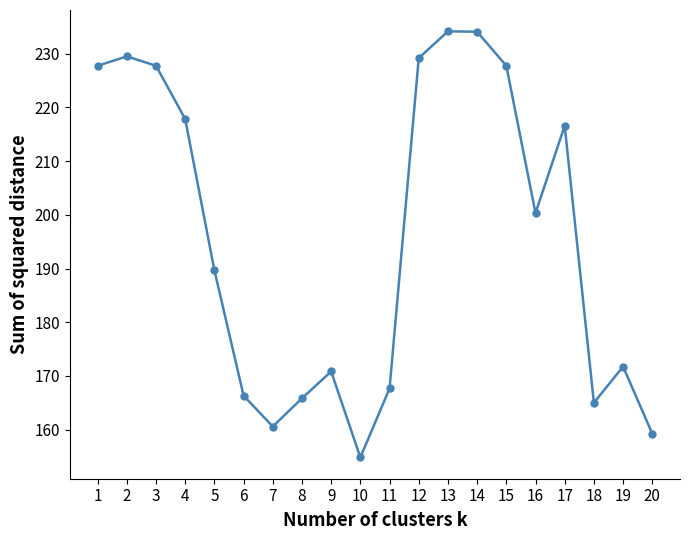

What is the difference between the second highest and second lowest values?

74.8